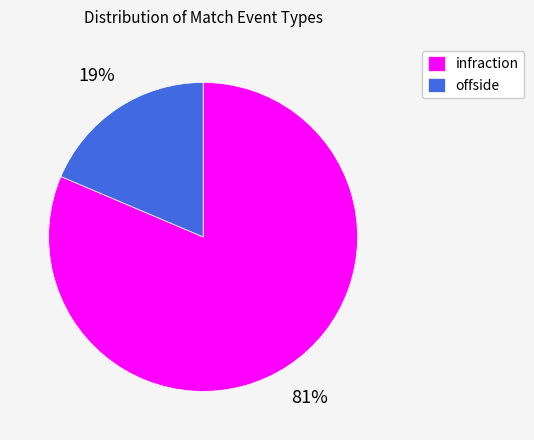

Does infraction represent more than half of the total?

Yes